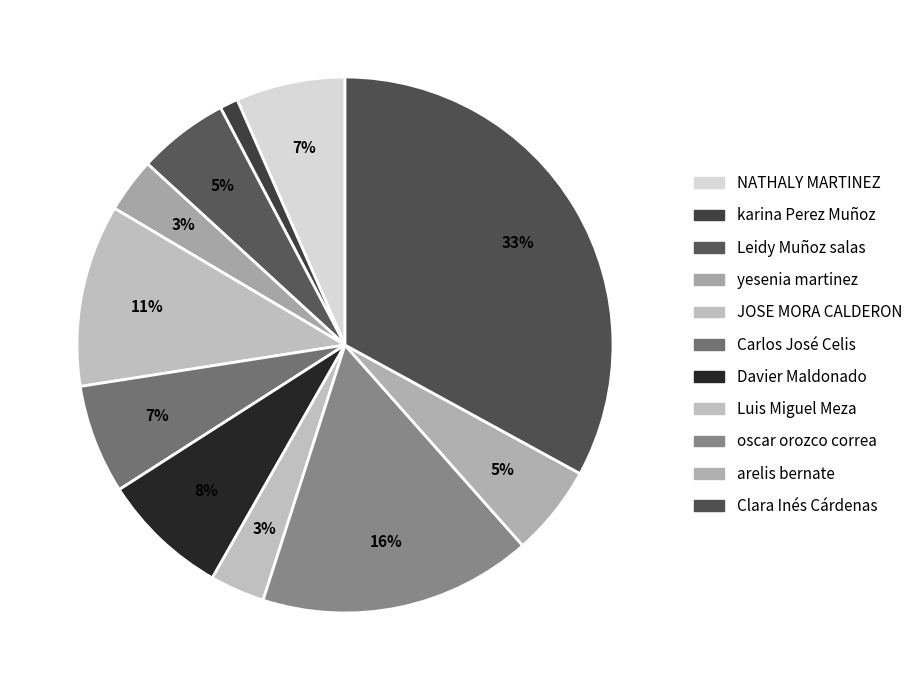

Count the number of slices in the pie.

11